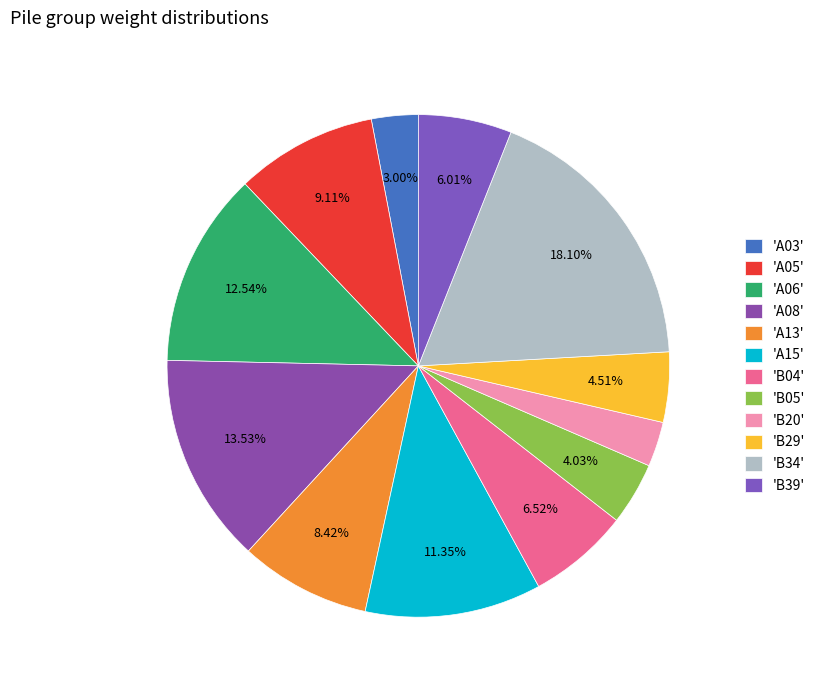

Which category has the smallest portion of the pie?

B20